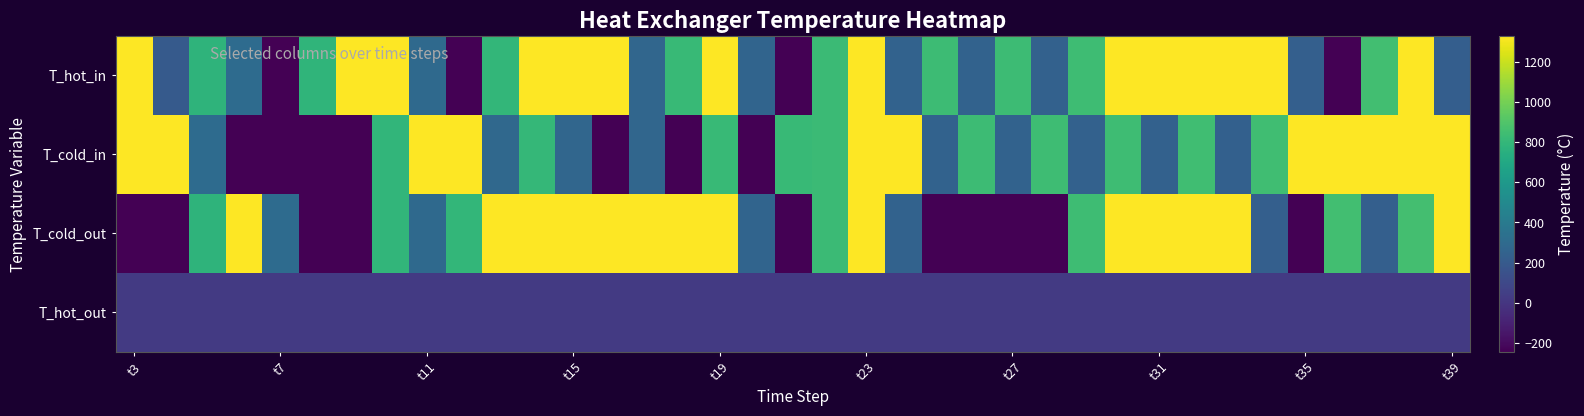

Which category has the lowest value across all series?

t7